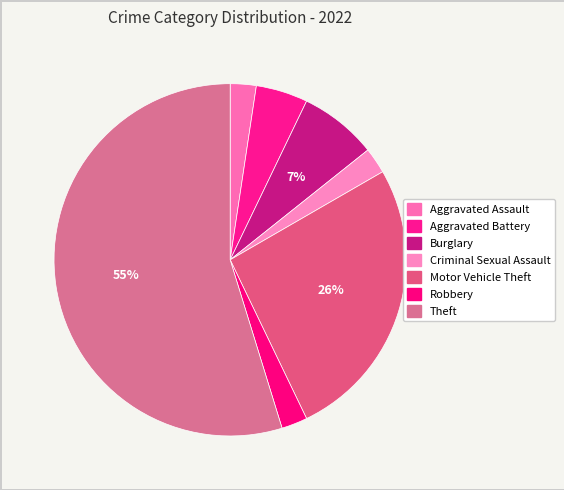

To the nearest percent, what portion does Criminal Sexual Assault represent?

2%